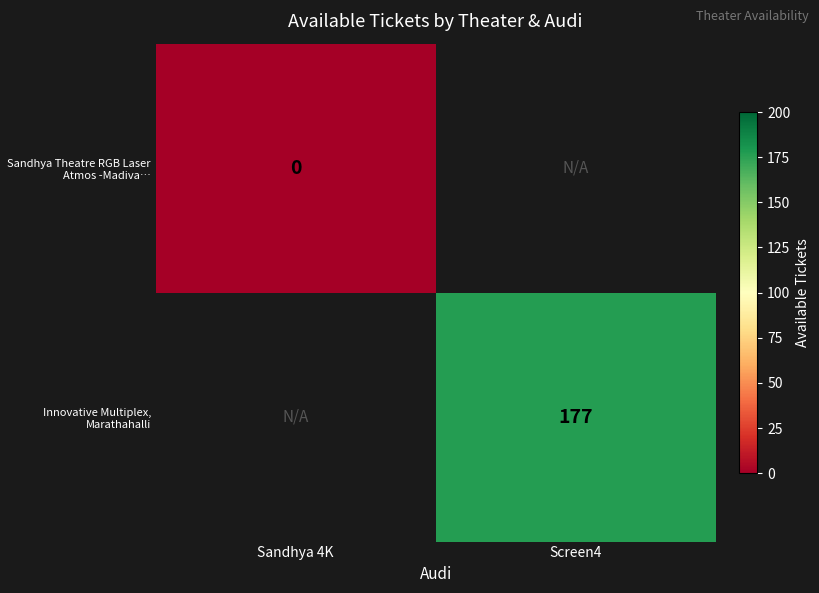

Between Screen4 and Sandhya 4K, which is larger?

Sandhya 4K